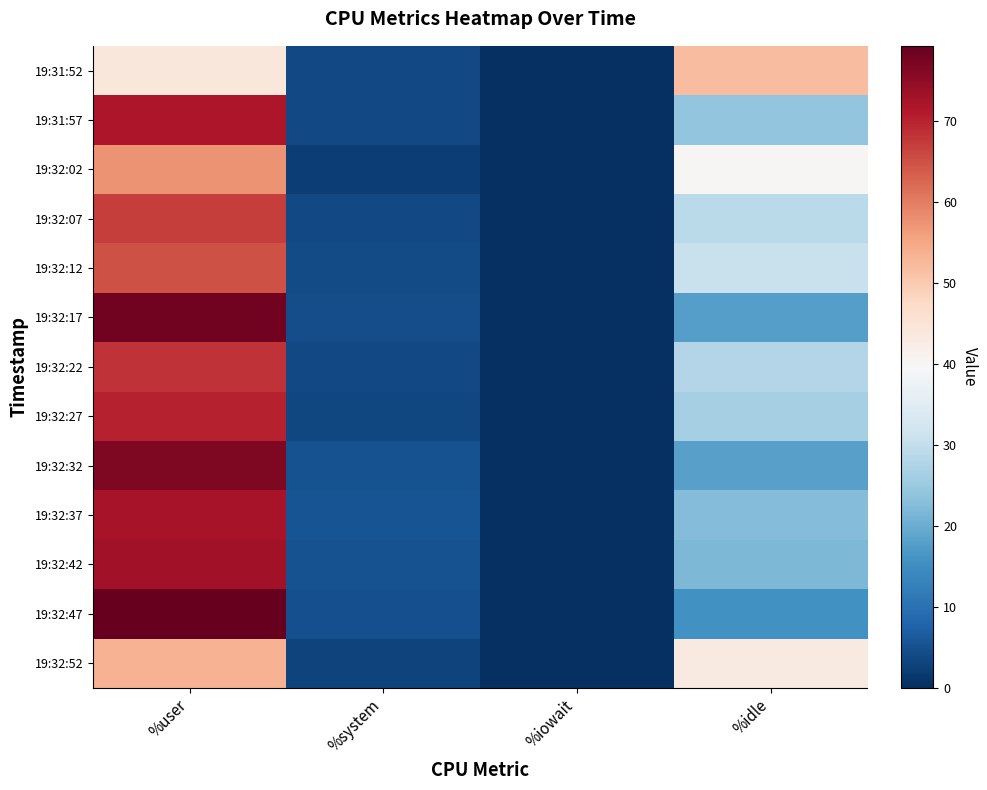

List the series in order of their peak value, highest first.

19:32:47, 19:32:17, 19:32:32, 19:32:42, 19:32:37, 19:31:57, 19:32:27, 19:32:22, 19:32:07, 19:32:12, 19:32:02, 19:32:52, 19:31:52